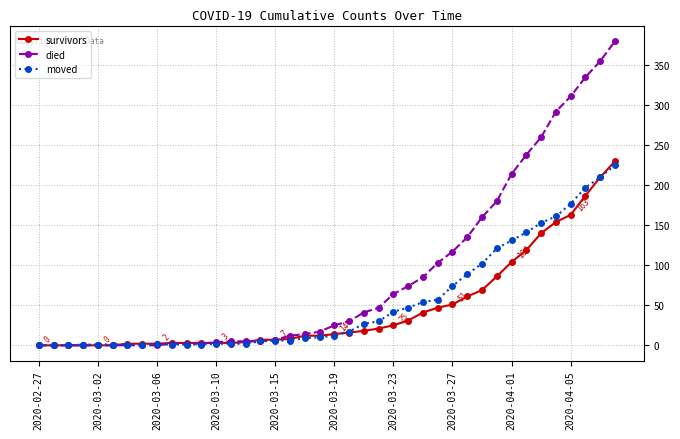

How many categories are shown in the chart?

40